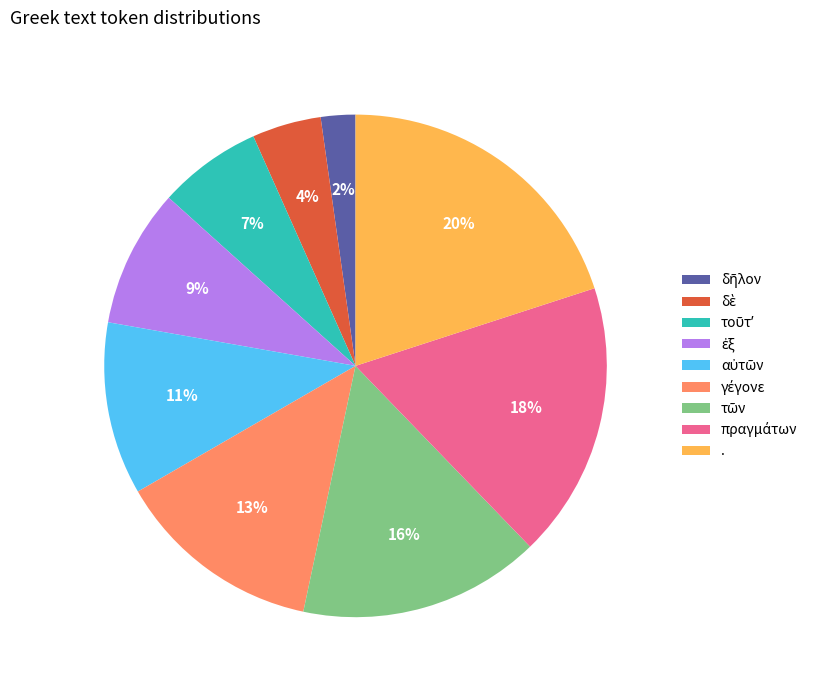

Which slice is the largest?

.